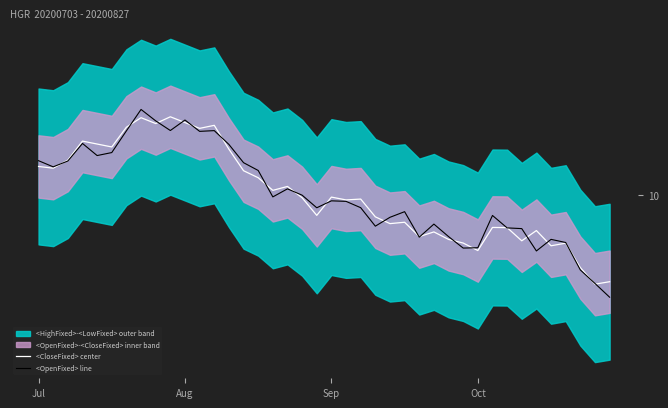

Which series changed the most between 7 and 35?

<OpenFixed> line